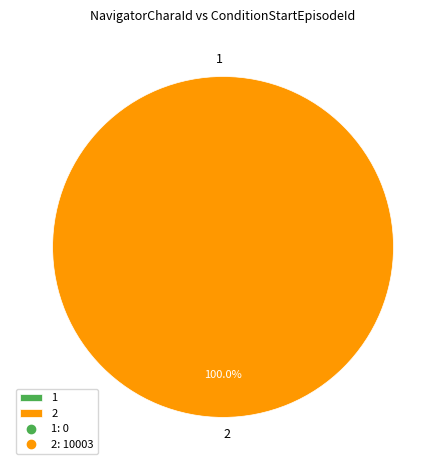

Which slice is the smallest?

1